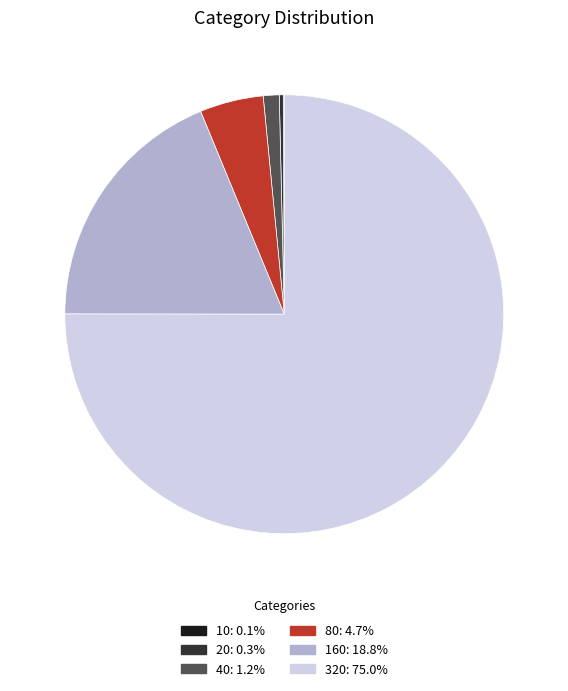

Do 320 and 40 together represent more than half of the pie?

Yes